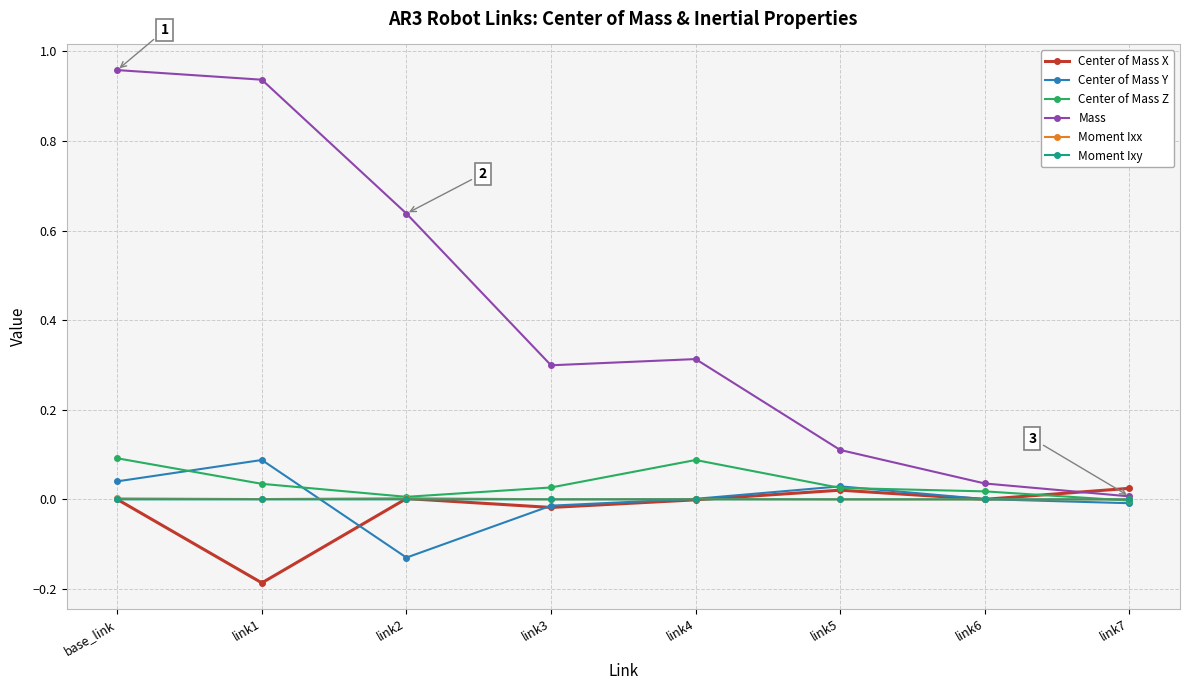

In Center of Mass X, how many points are higher than both neighbors (excluding endpoints)?

2